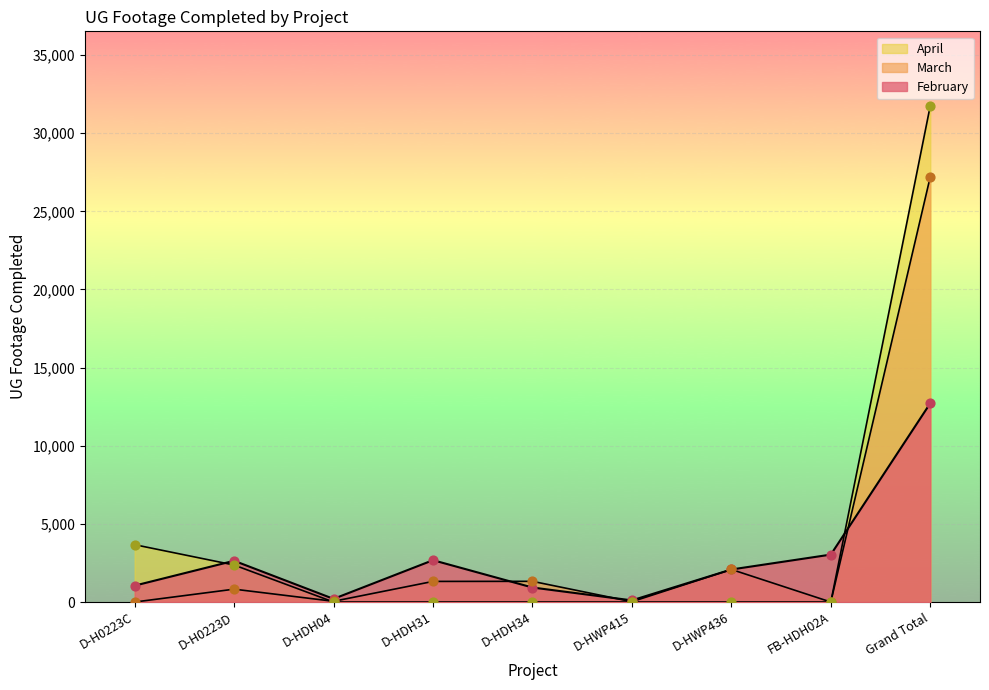

Is the value of March at D-HDH31 greater than the value of February at D-H0223D?

No